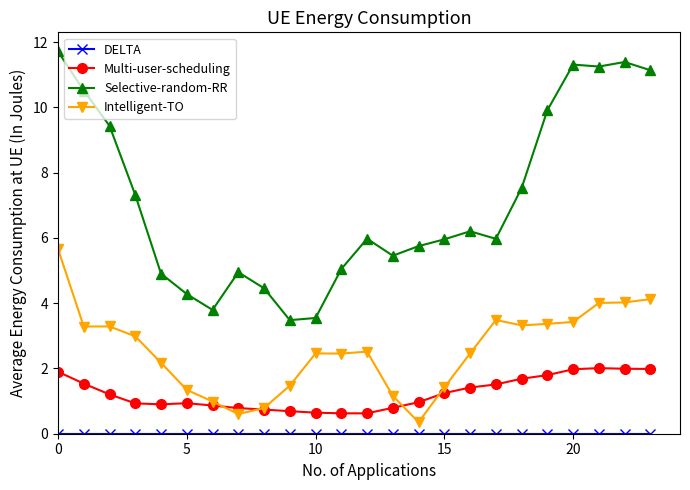

What is the difference between the maximum and second lowest values in the Selective-random-RR series?

8.2